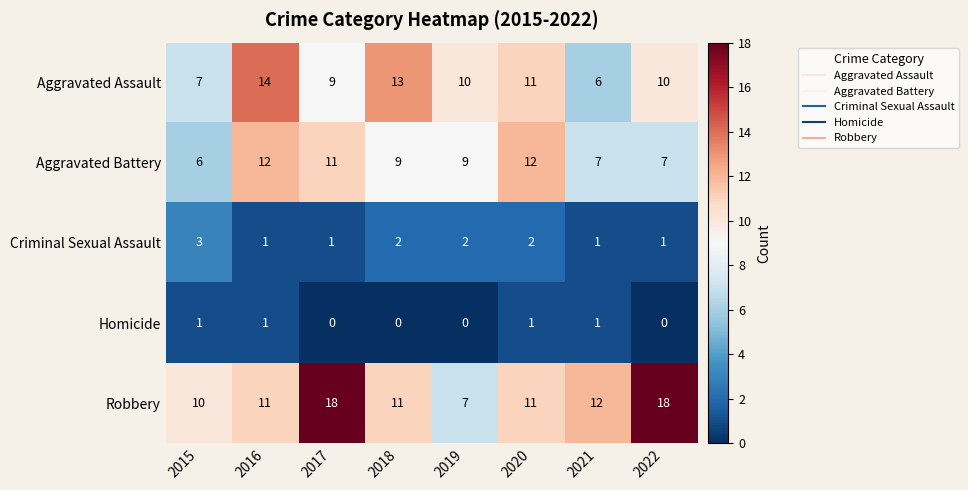

Count the number of categories in the chart.

8